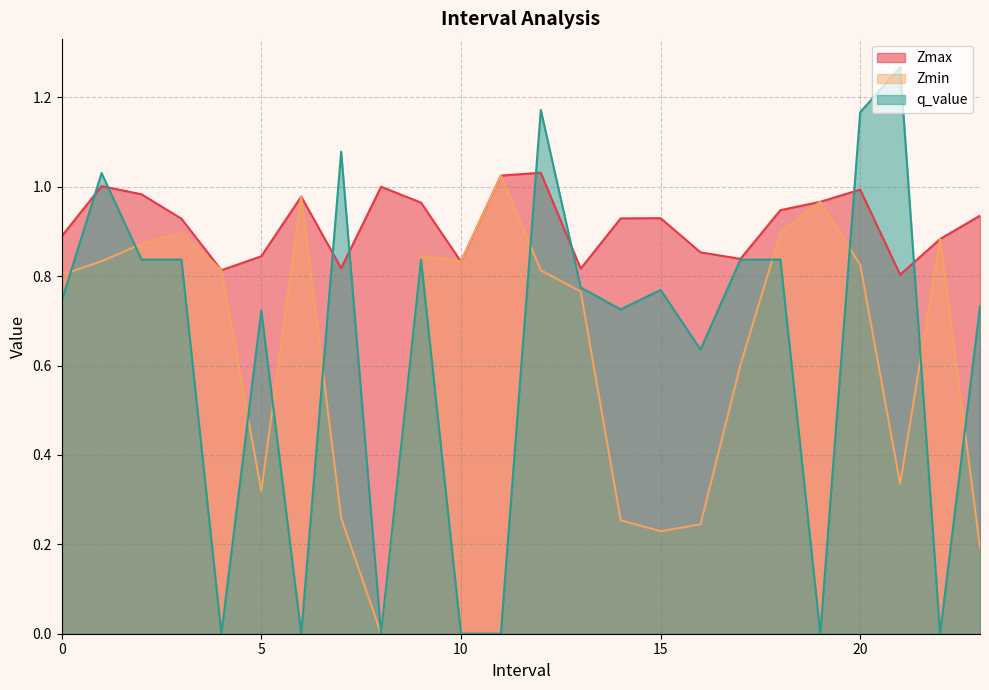

What is the maximum value for Zmin?

1.0